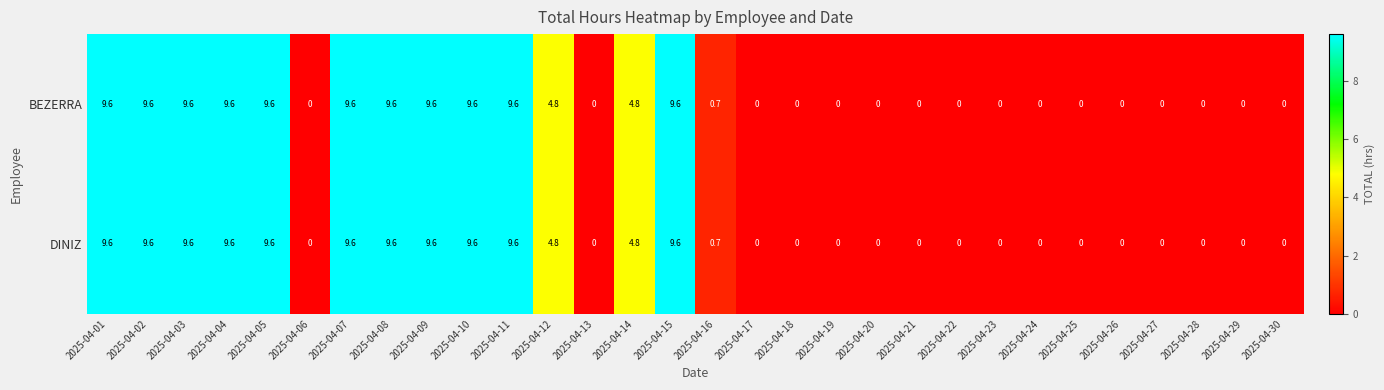

What is the average value of the DINIZ series?

3.9